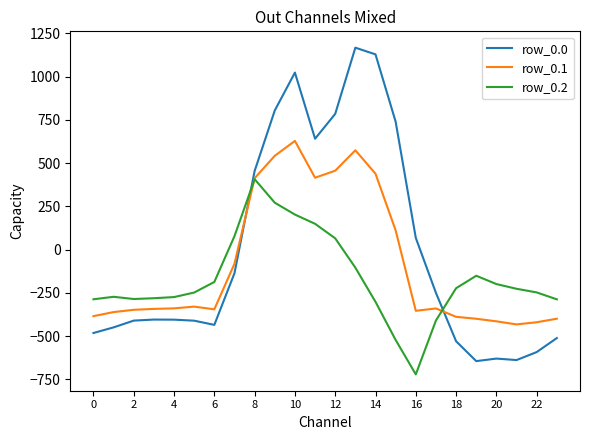

What are all the series names shown in the legend?

row_0.0, row_0.1, row_0.2